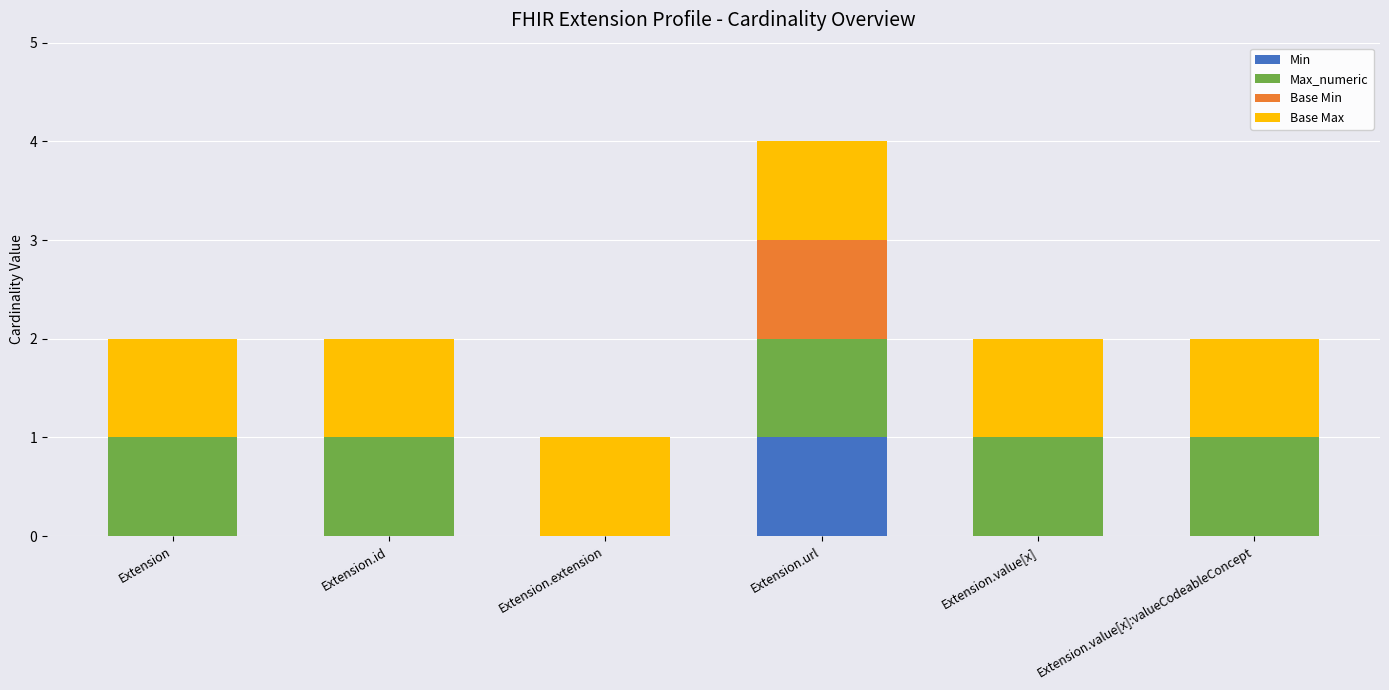

Reading right to left, list the values for the Min series.

Extension.value[x]:valueCodeableConcept=0	Extension.value[x]=0	Extension.url=1	Extension.extension=0	Extension.id=0	Extension=0